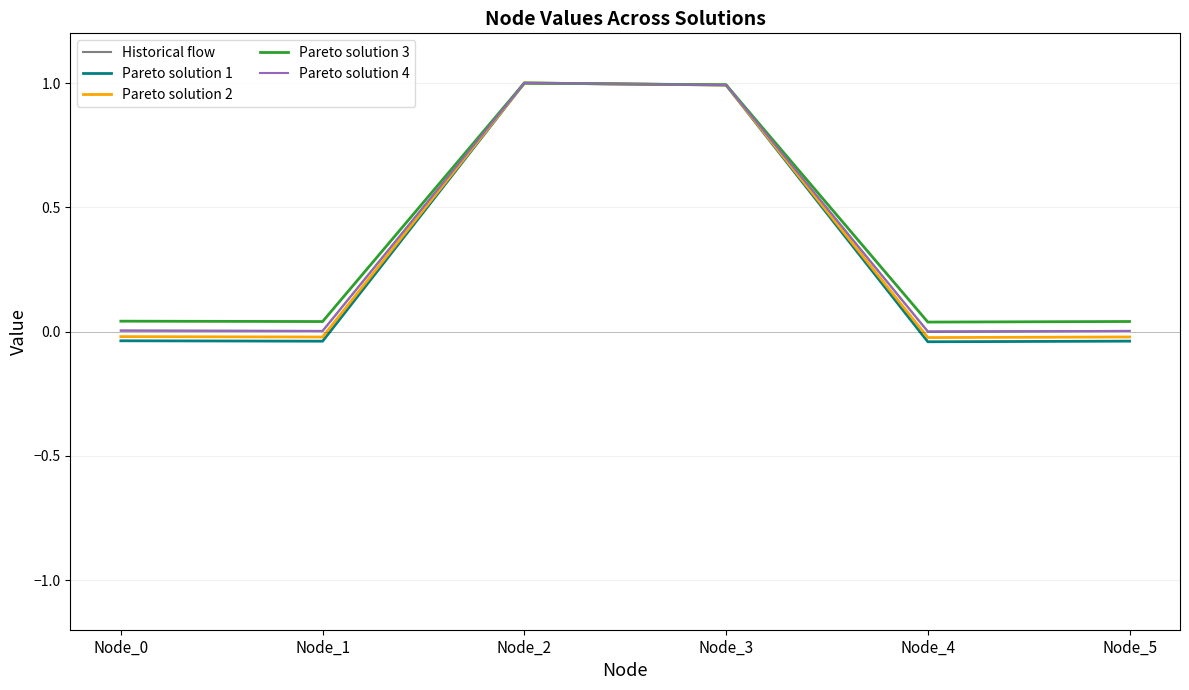

The value of Pareto solution 3 at Node_5 is 0.0. True or false?

True